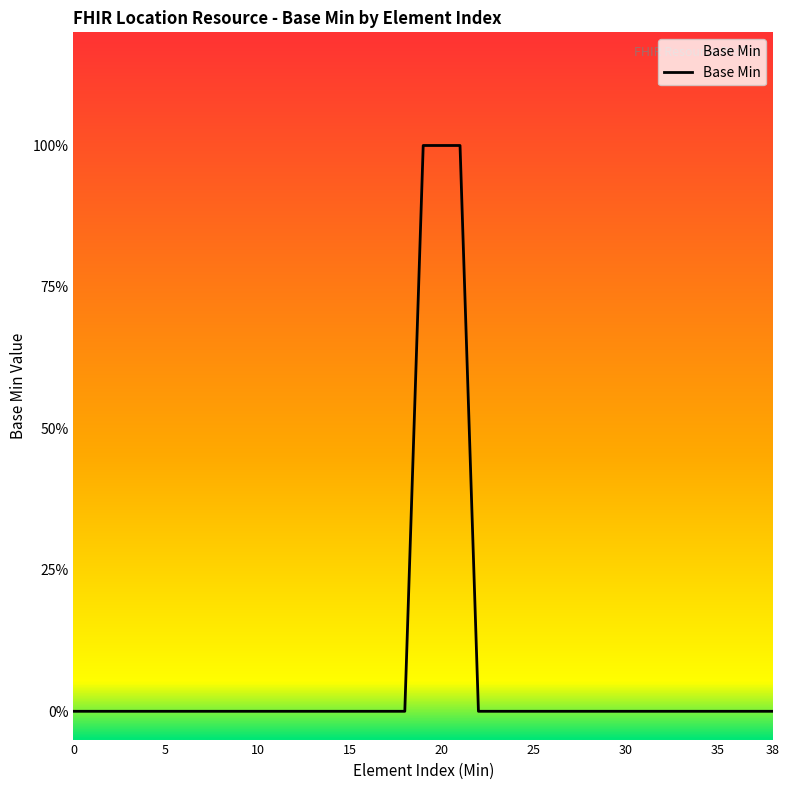

Does the chart have visible grid lines?

No